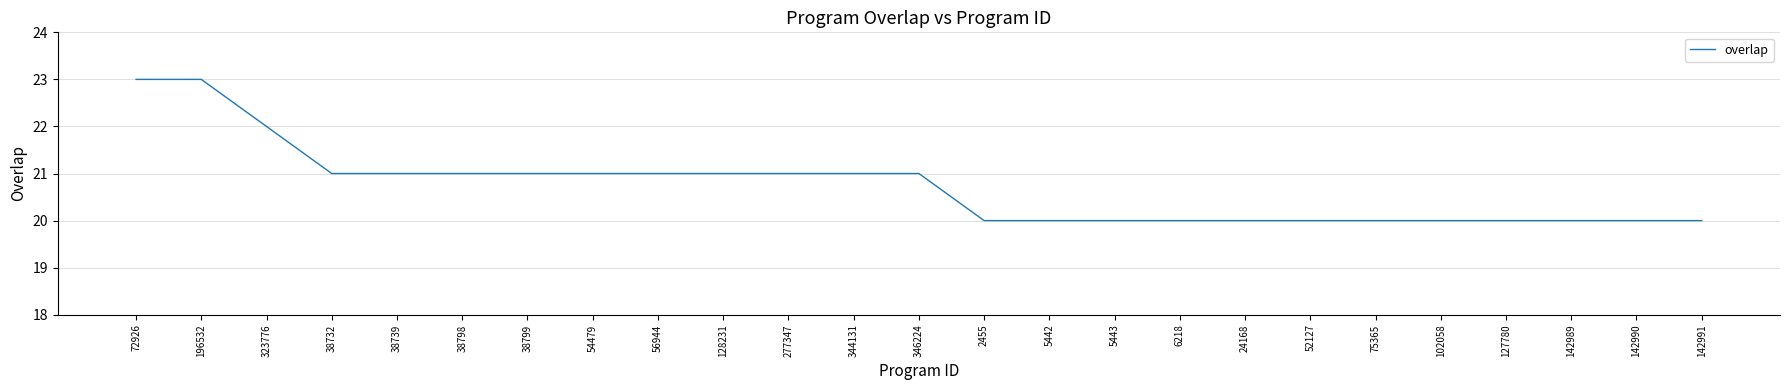

What is the difference between the maximum and minimum values?

3